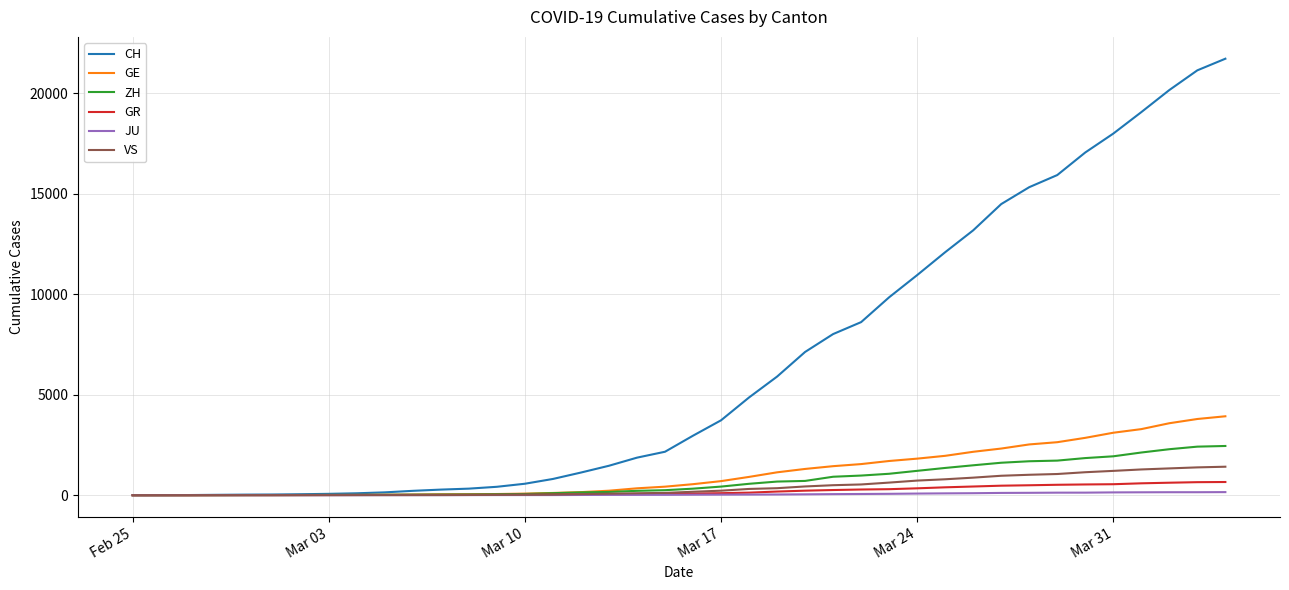

Which series has the widest spread of values?

CH